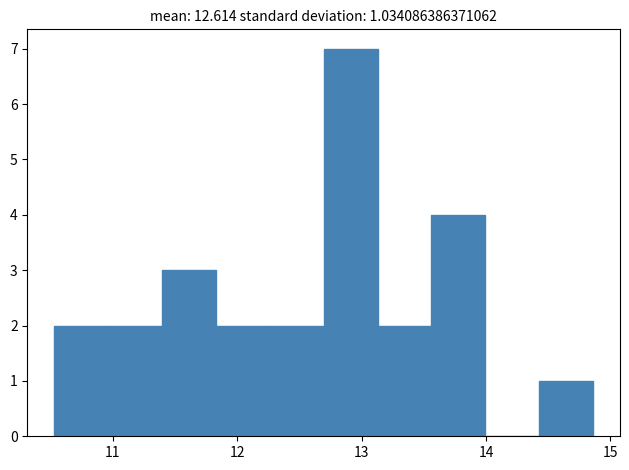

Which range on the x-axis has the tallest bar?

12.7 to 13.1